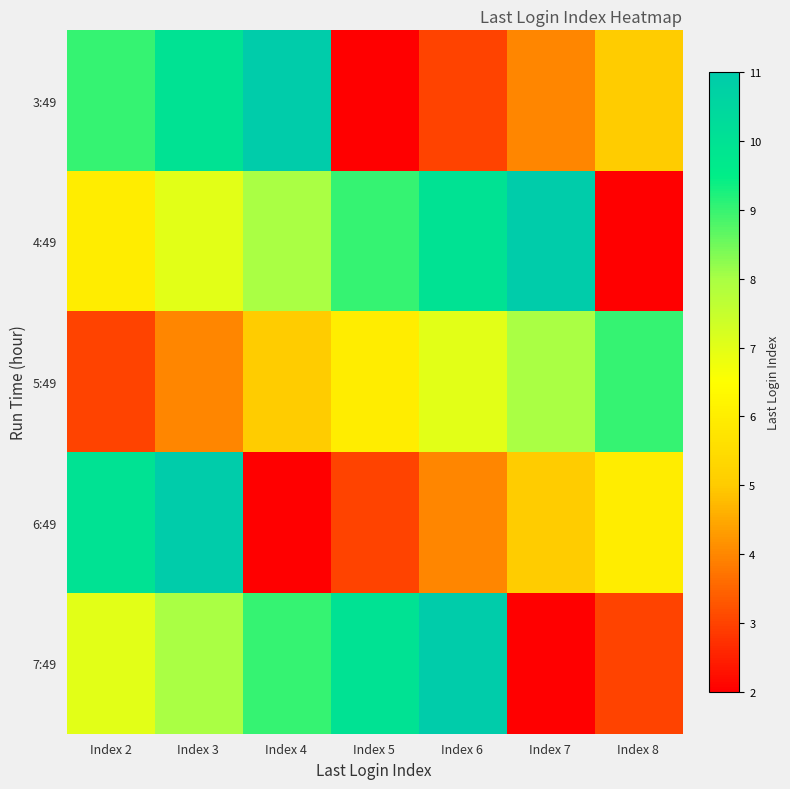

Which series changed the most between Index 2 and Index 5?

3:49